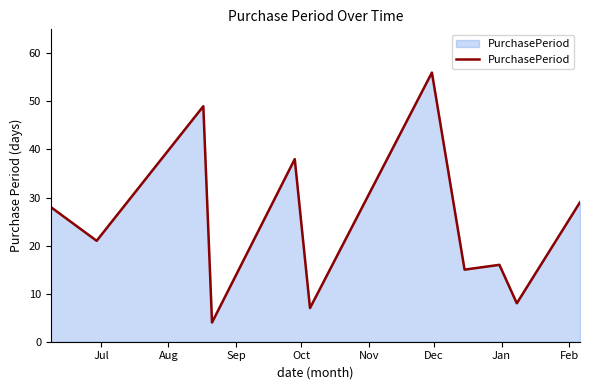

How many categories are shown in the chart?

11